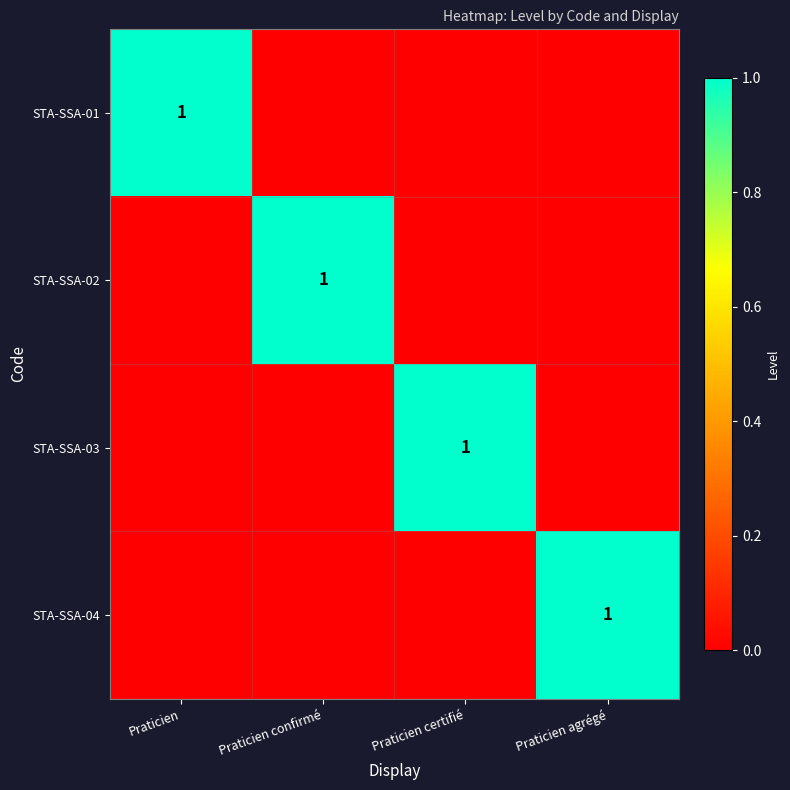

List the series in order of their peak value, highest first.

STA-SSA-01, STA-SSA-02, STA-SSA-03, STA-SSA-04